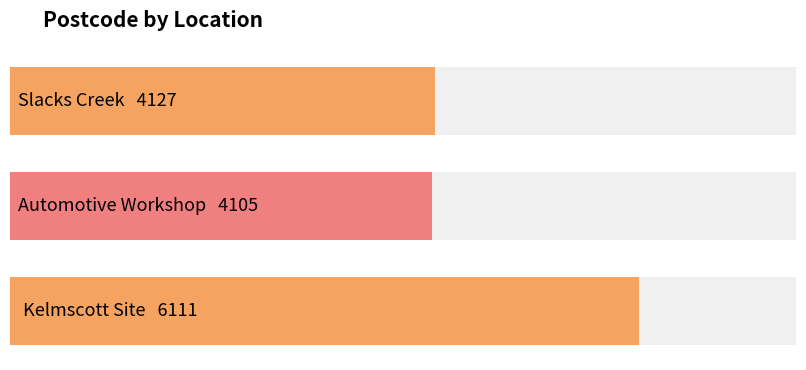

Which category has the highest value across all series?

Kelmscott Site